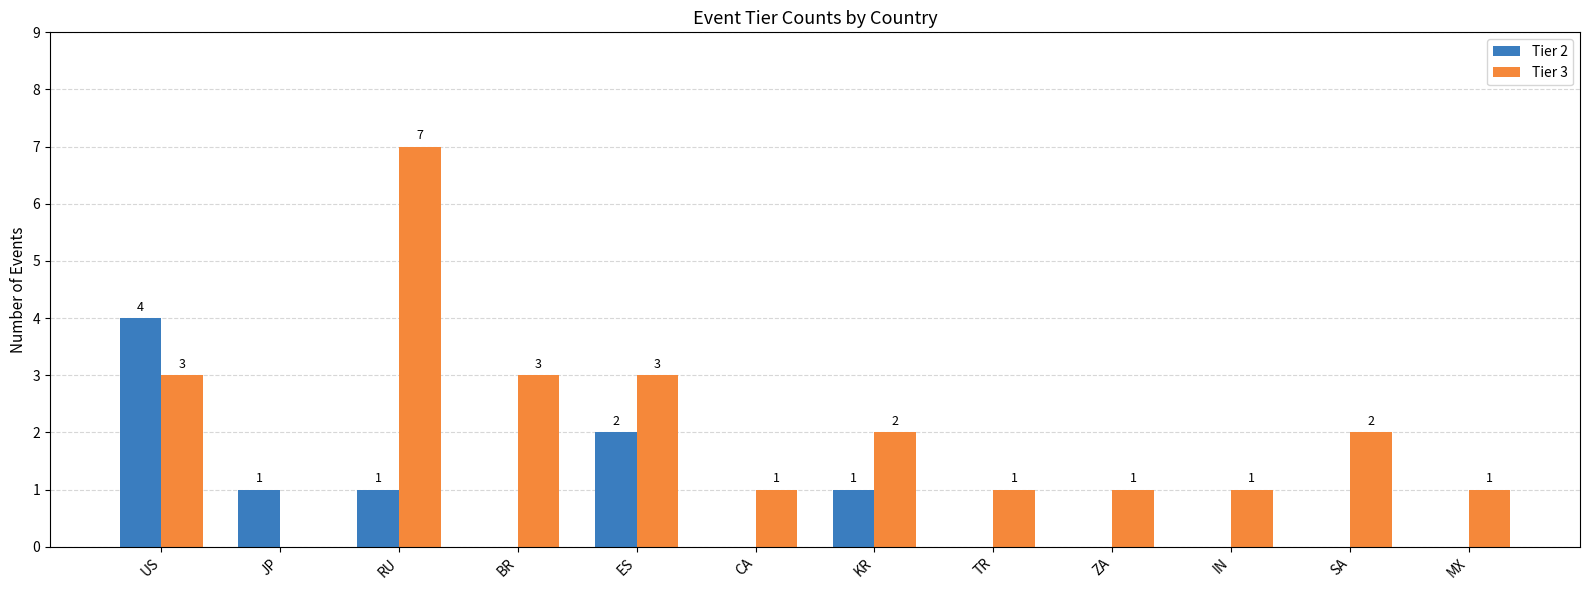

Reading right to left, list all the values displayed in this chart.

Tier 2: MX=0	SA=0	IN=0	ZA=0	TR=0	KR=1	CA=0	ES=2	BR=0	RU=1	JP=1	US=4
Tier 3: MX=1	SA=2	IN=1	ZA=1	TR=1	KR=2	CA=1	ES=3	BR=3	RU=7	JP=0	US=3